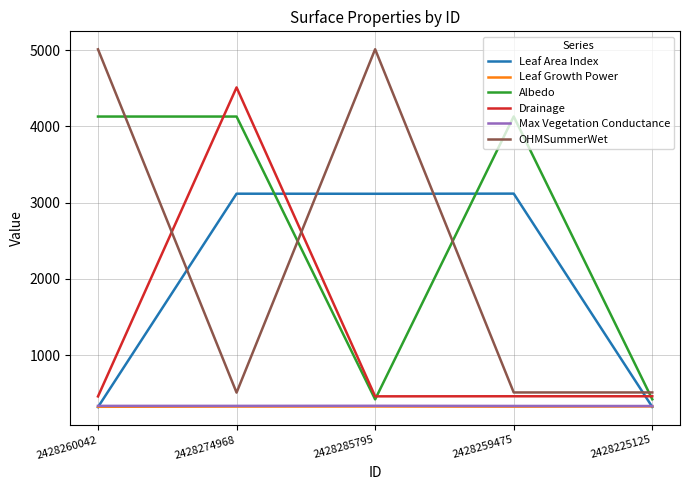

What is the spread (max minus min) of values at 2428285795?

4686